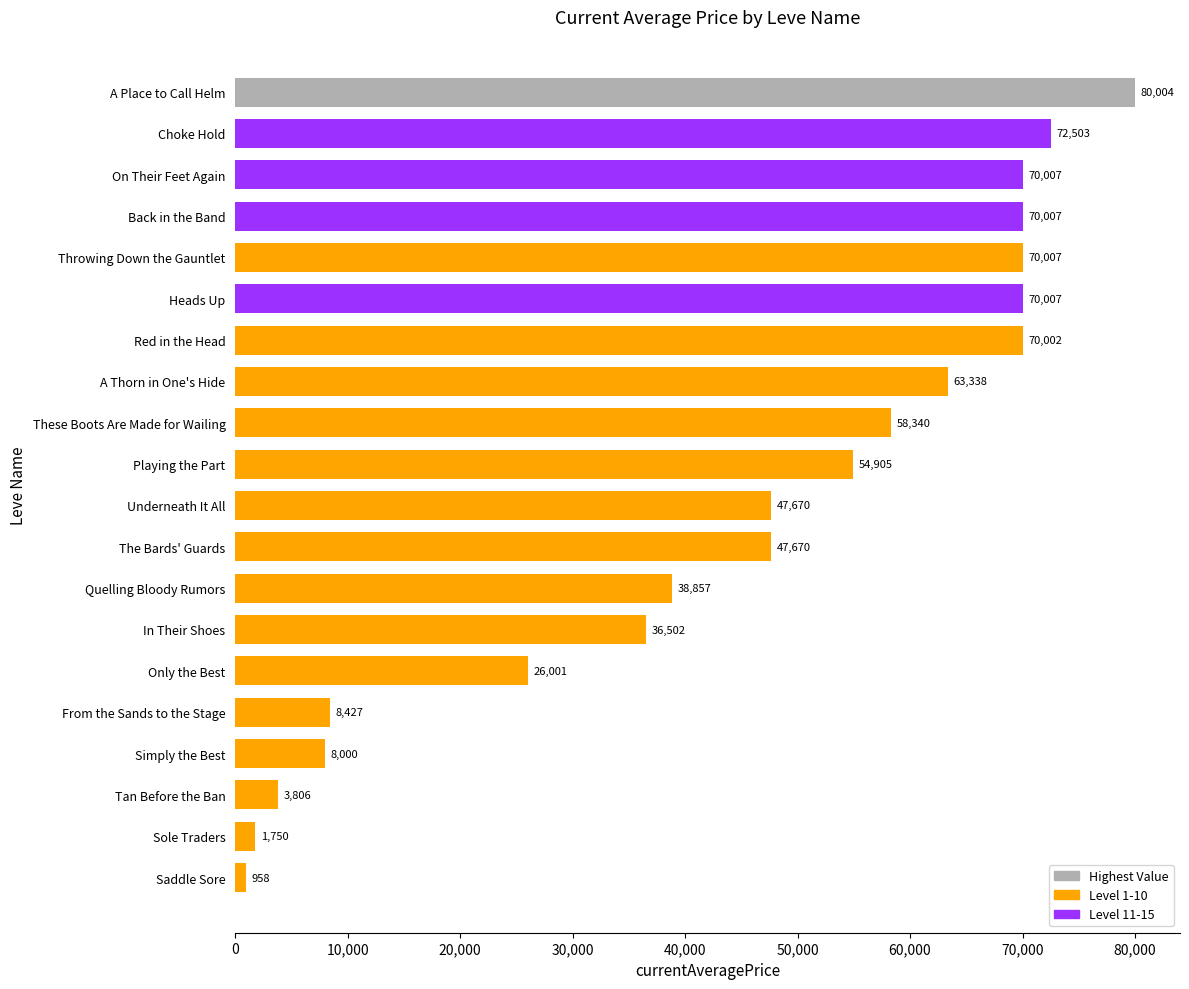

Does the chart contain stacked bars?

No